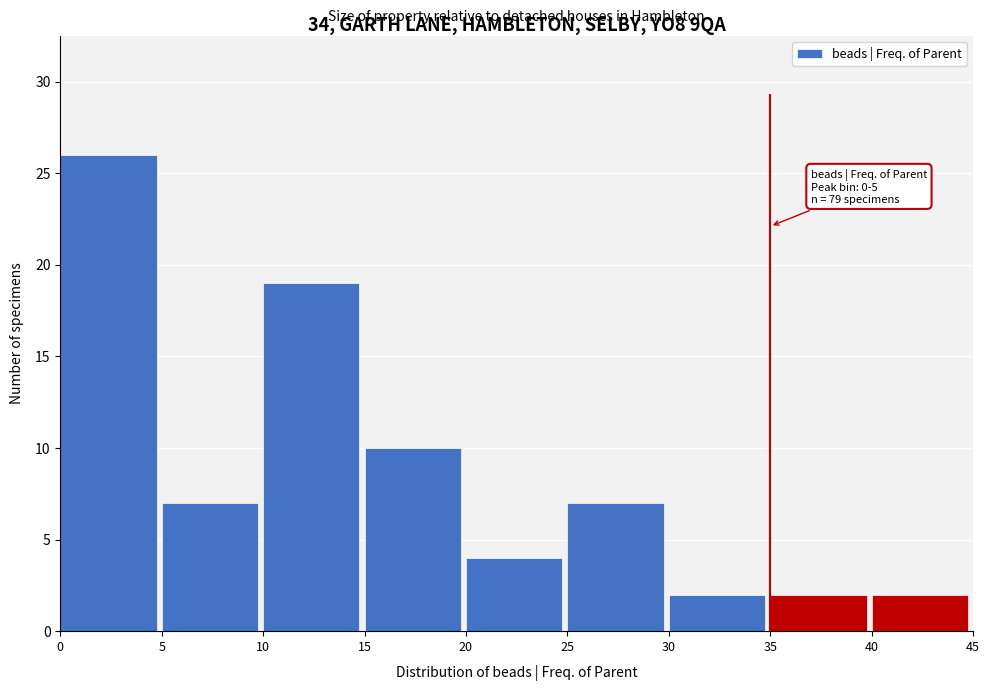

Over which range of the x-axis is the bar tallest?

0 to 5